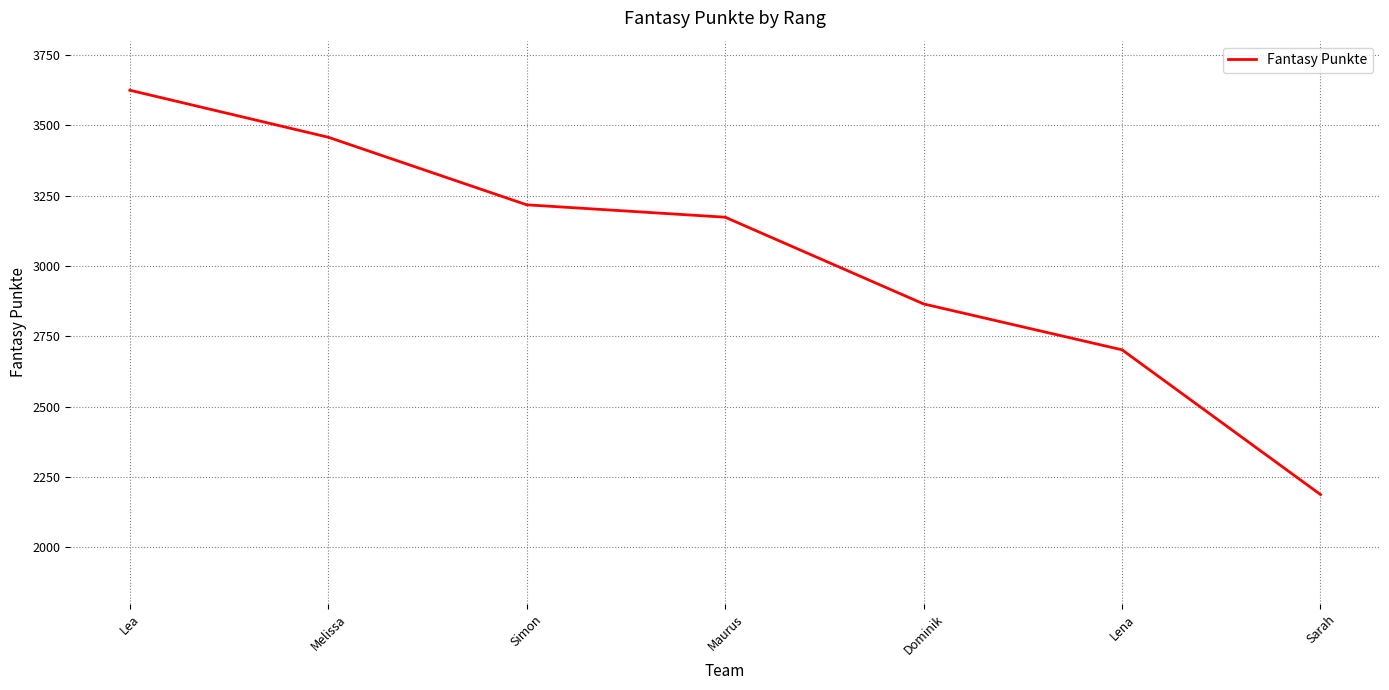

Where does the data first go above 3173?

Lea